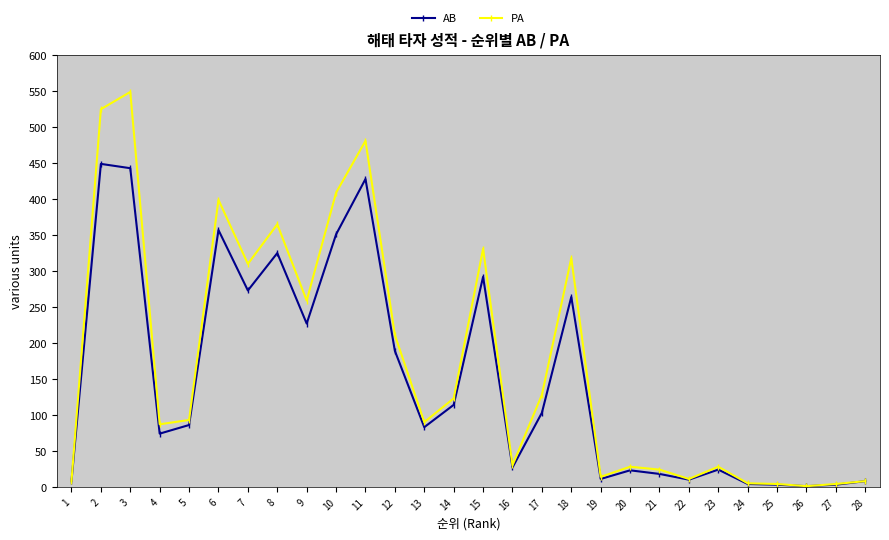

What is the value of the AB point at the 17th from the left?

103